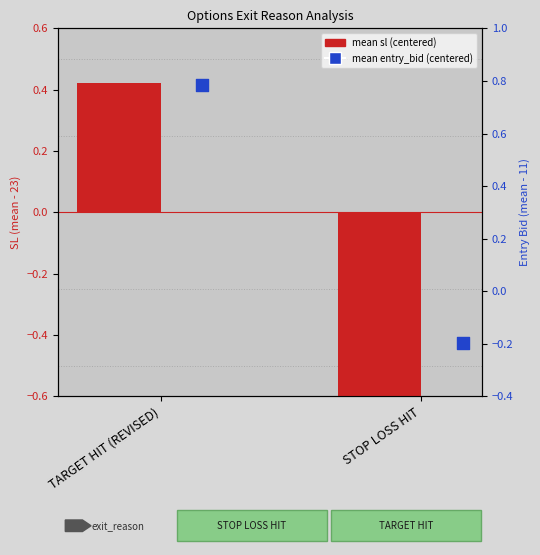

At which category is the sum across all series the highest?

TARGET HIT (REVISED)